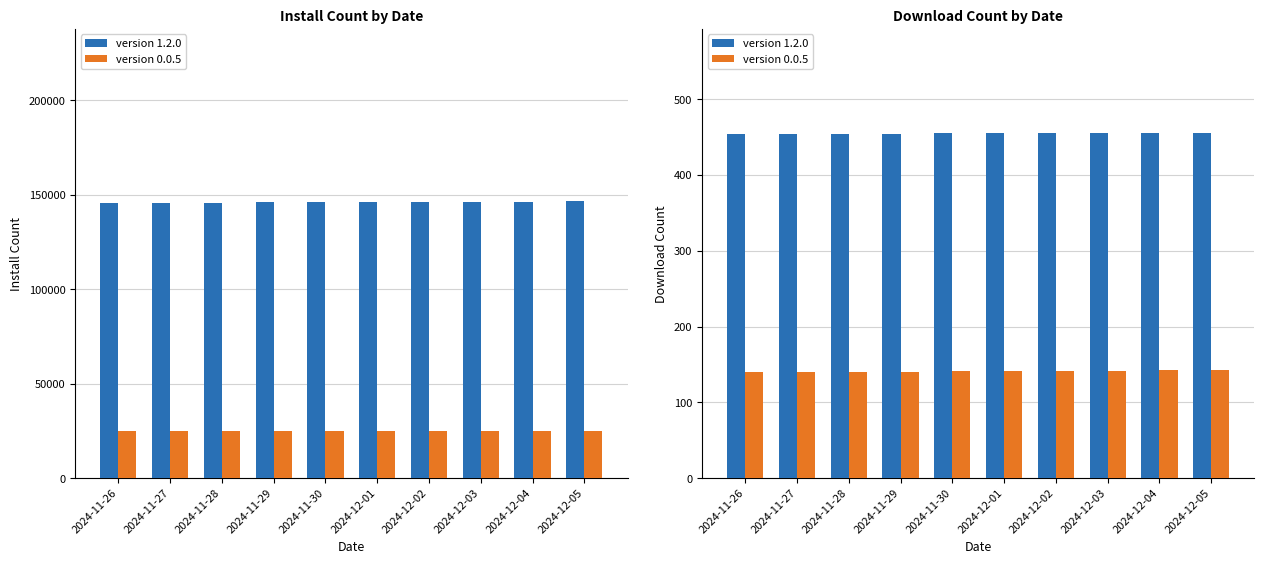

What is the value of the version 1.2.0 bar at the 4th from the left?

454